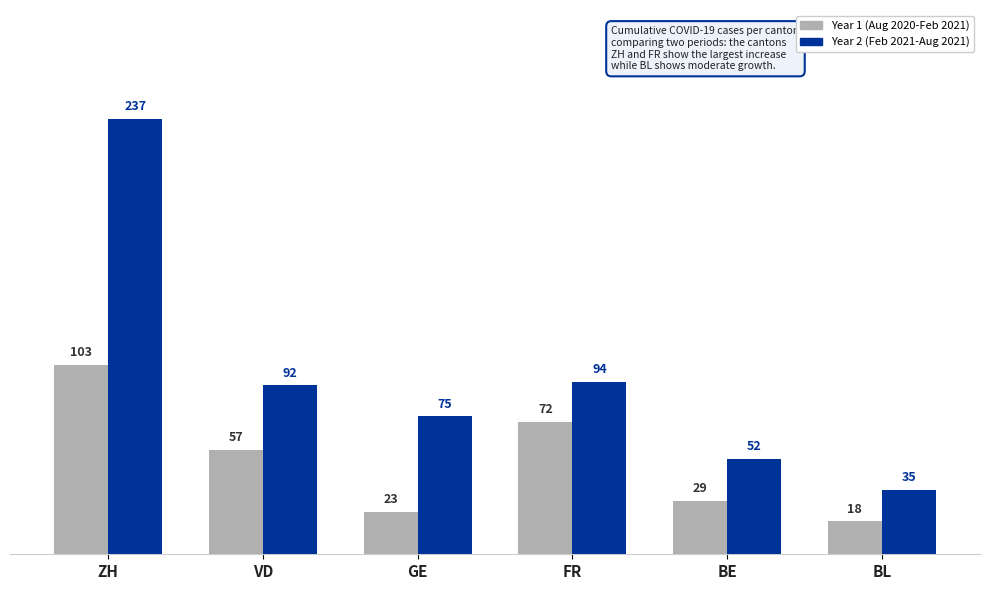

Which series has the largest range (max minus min)?

Year 2 (Feb 2021-Aug 2021)